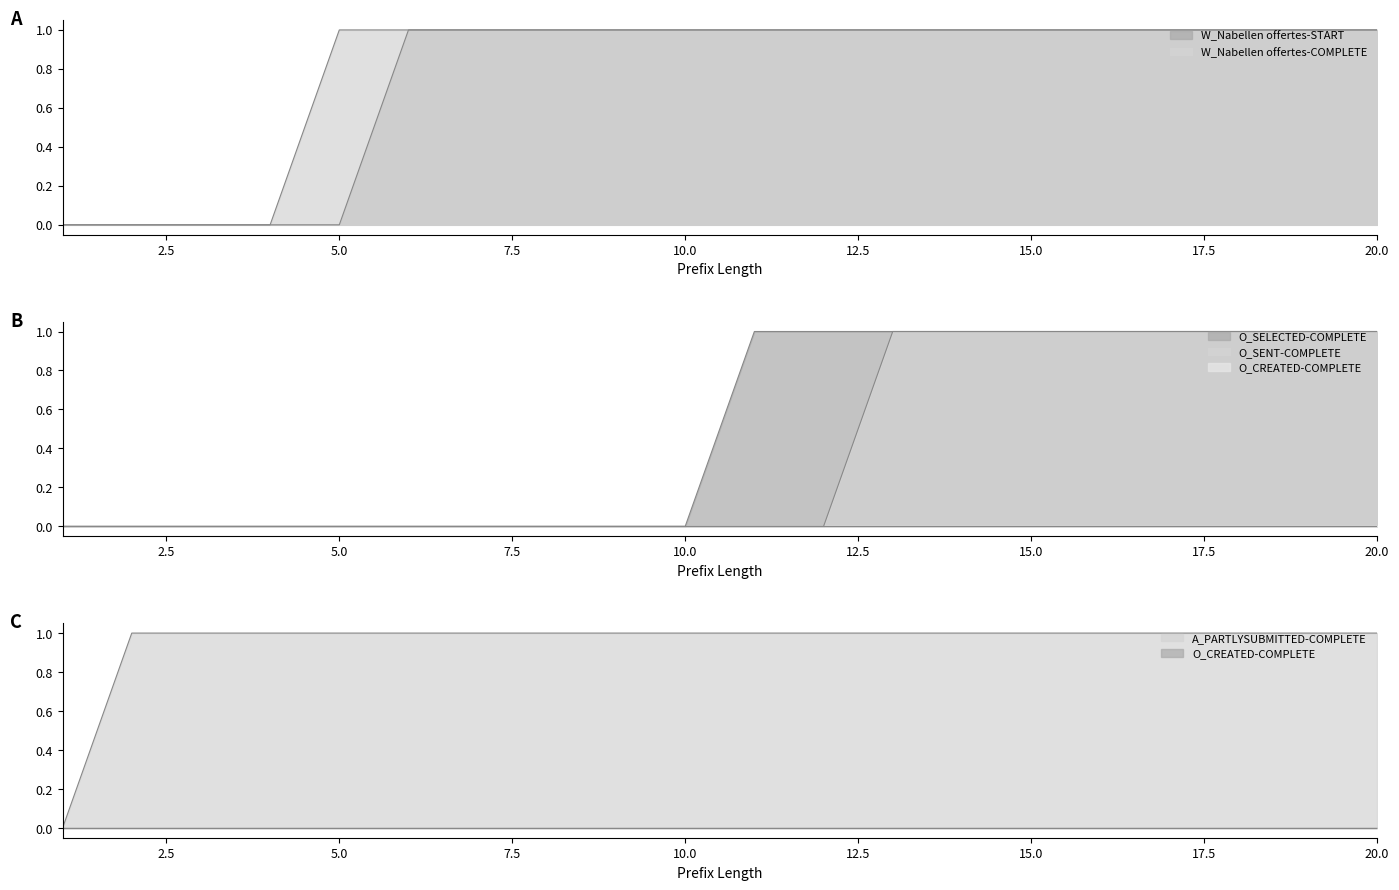

What is the average value of the W_Nabellen offertes-COMPLETE series?

1